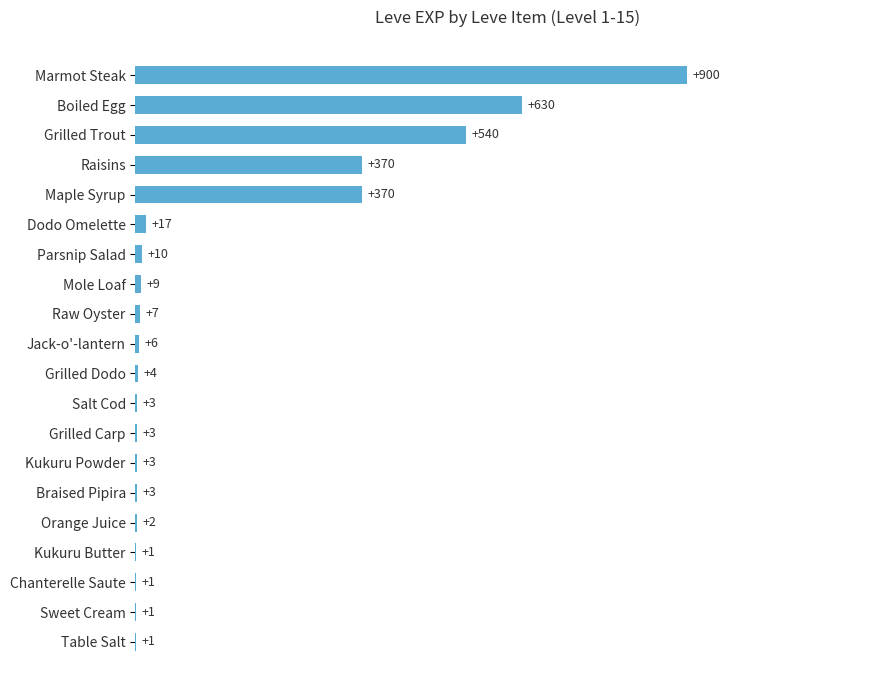

What is the change in value from Grilled Dodo to Marmot Steak?

+896